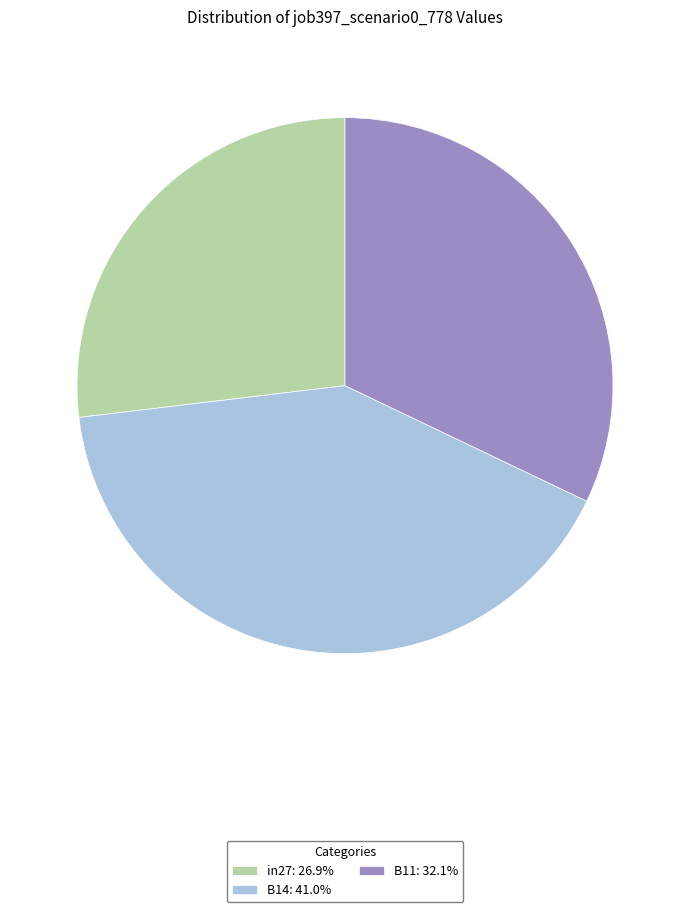

Count the number of slices in the pie.

3